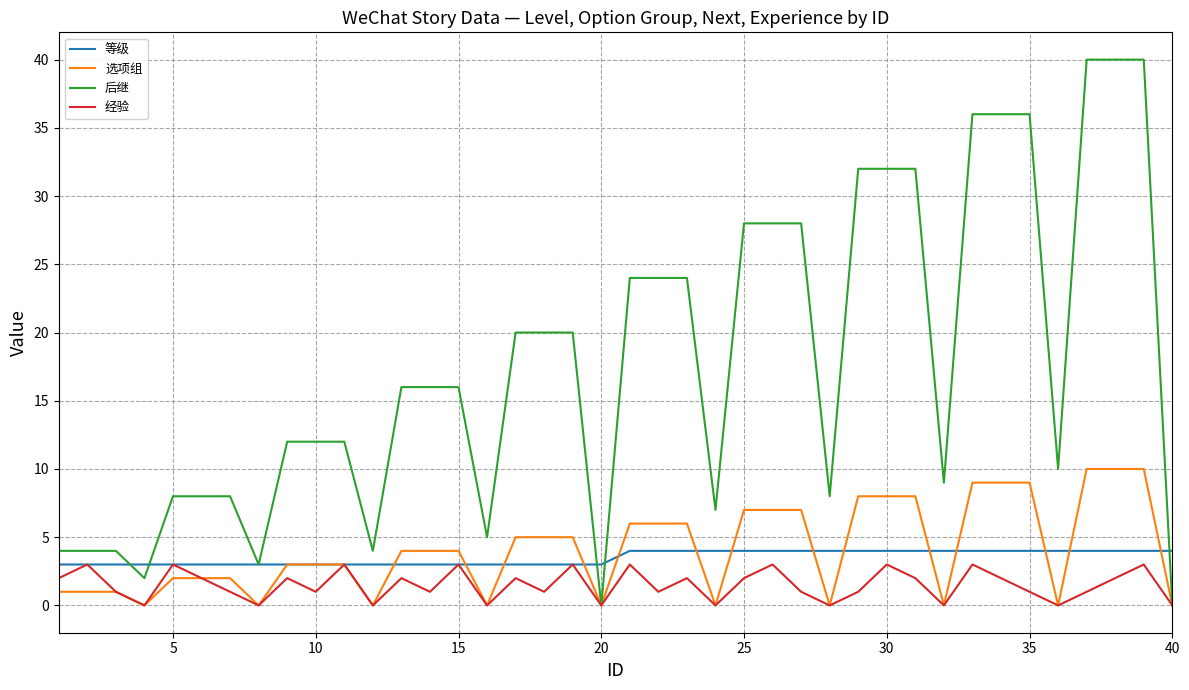

Which series has the largest total across all categories?

后继